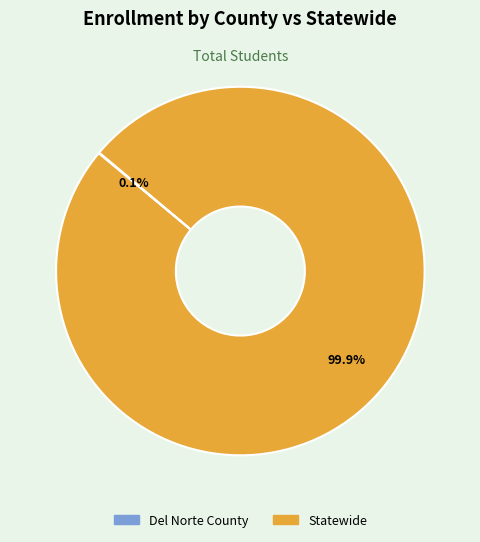

Which slice is the largest?

Statewide